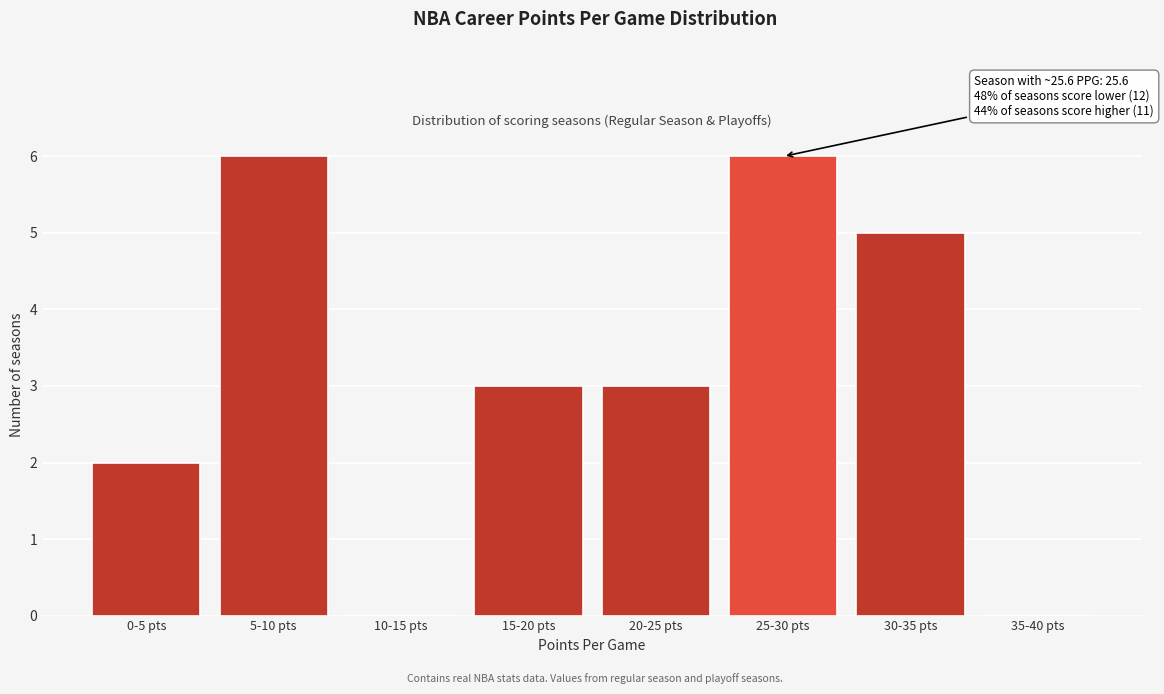

Reading left to right, what are all the values shown in this chart?

0-5 pts=2	5-10 pts=6	10-15 pts=0	15-20 pts=3	20-25 pts=3	25-30 pts=6	30-35 pts=5	35-40 pts=0